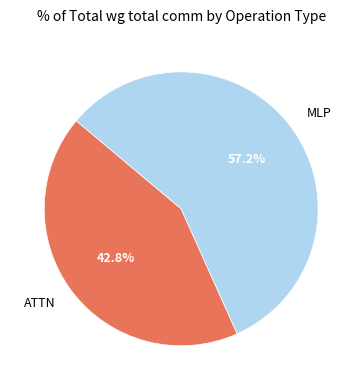

To the nearest percent, what percentage of the pie is MLP?

57%